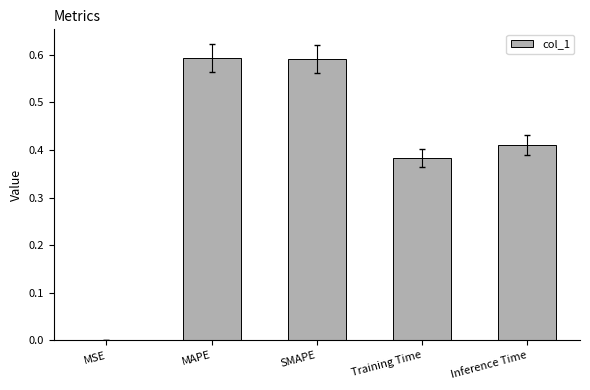

True or false: the data shows 0.3 at SMAPE.

False